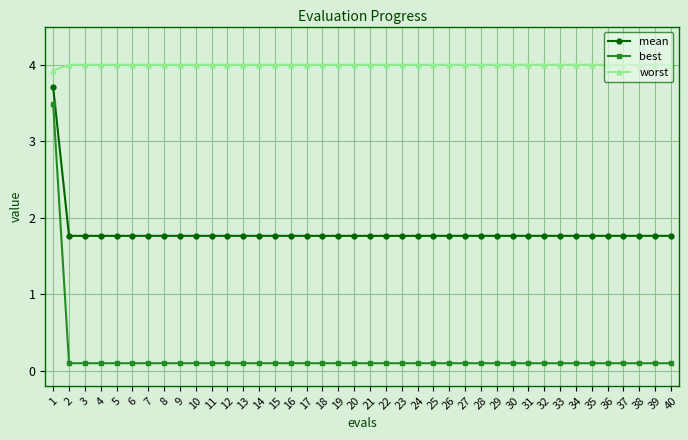

Reading left to right, list all the values displayed in this chart.

mean: 3.7	1.8	1.8	1.8	1.8	1.8	1.8	1.8	1.8	1.8	1.8	1.8	1.8	1.8	1.8	1.8	1.8	1.8	1.8	1.8	1.8	1.8	1.8	1.8	1.8	1.8	1.8	1.8	1.8	1.8	1.8	1.8	1.8	1.8	1.8	1.8	1.8	1.8	1.8	1.8
best: 3.5	0.1	0.1	0.1	0.1	0.1	0.1	0.1	0.1	0.1	0.1	0.1	0.1	0.1	0.1	0.1	0.1	0.1	0.1	0.1	0.1	0.1	0.1	0.1	0.1	0.1	0.1	0.1	0.1	0.1	0.1	0.1	0.1	0.1	0.1	0.1	0.1	0.1	0.1	0.1
worst: 3.9	4.0	4.0	4.0	4.0	4.0	4.0	4.0	4.0	4.0	4.0	4.0	4.0	4.0	4.0	4.0	4.0	4.0	4.0	4.0	4.0	4.0	4.0	4.0	4.0	4.0	4.0	4.0	4.0	4.0	4.0	4.0	4.0	4.0	4.0	4.0	4.0	4.0	4.0	4.0